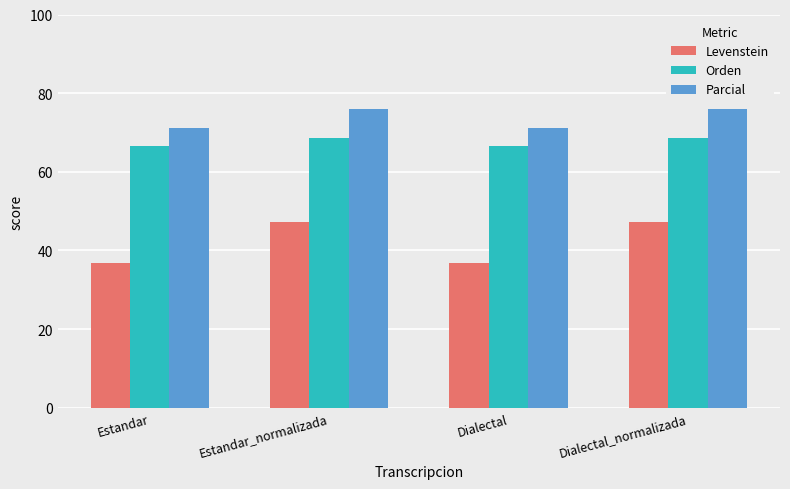

Are the bars grouped side by side (vs. stacked)?

Yes